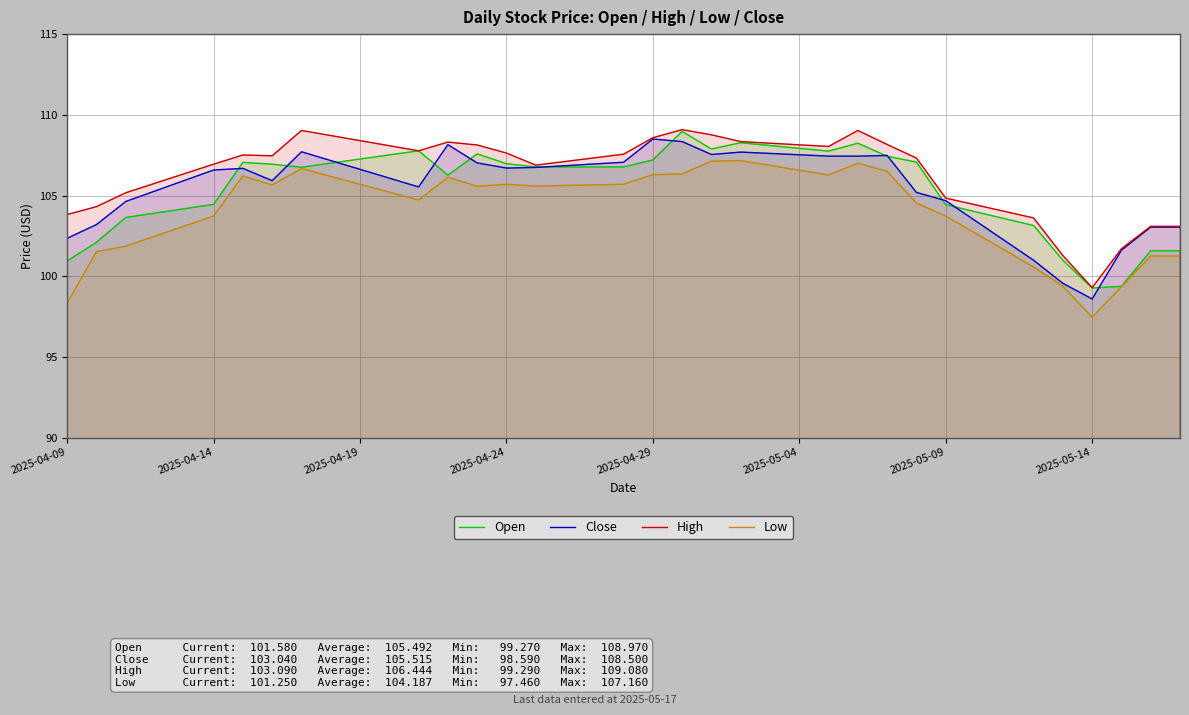

True or false: Open has a value of 107.6 at 14.

True